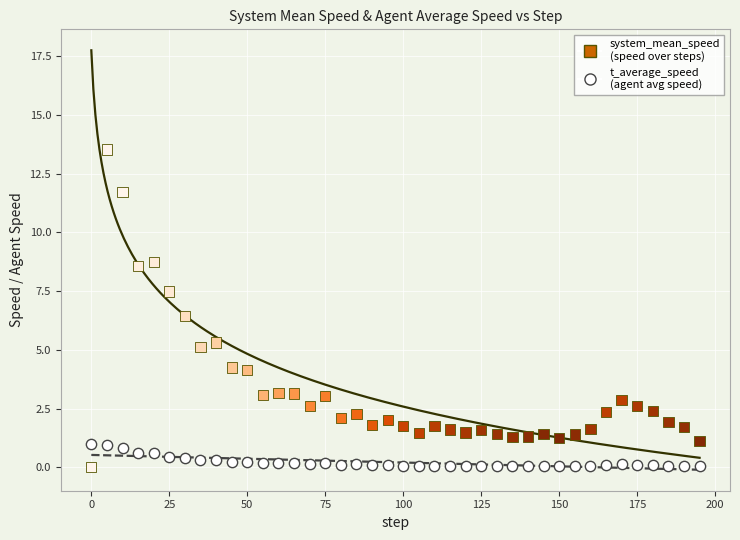

Across all series, what Y value is closest to 6?

6.5